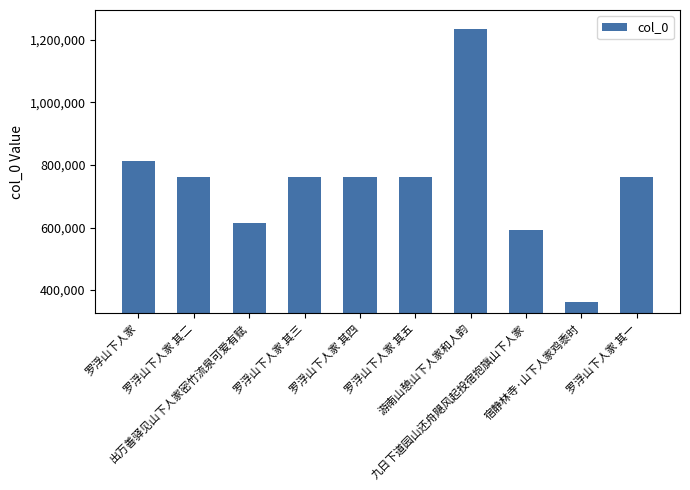

Is it true that the value at 罗浮山下人家 其一 is 760466?

True